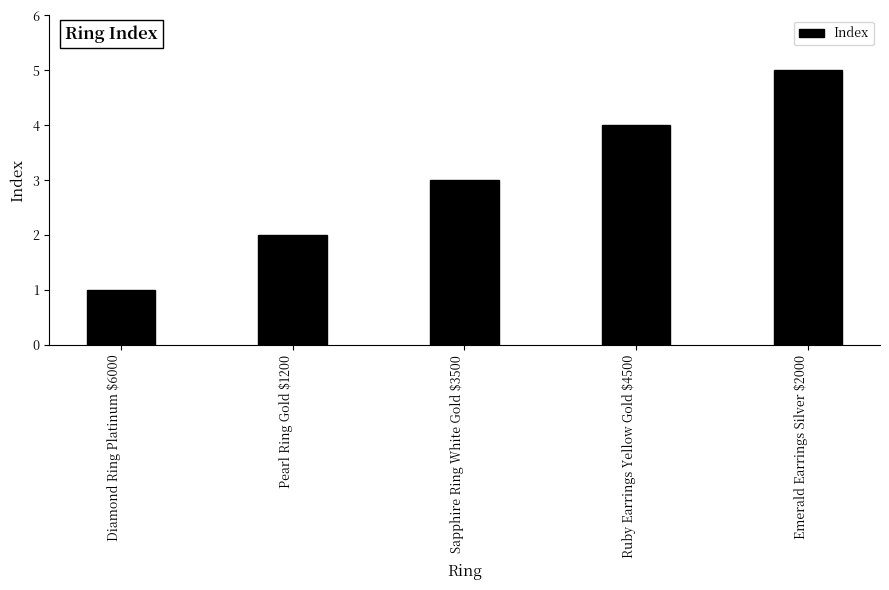

How many values are below 3?

2